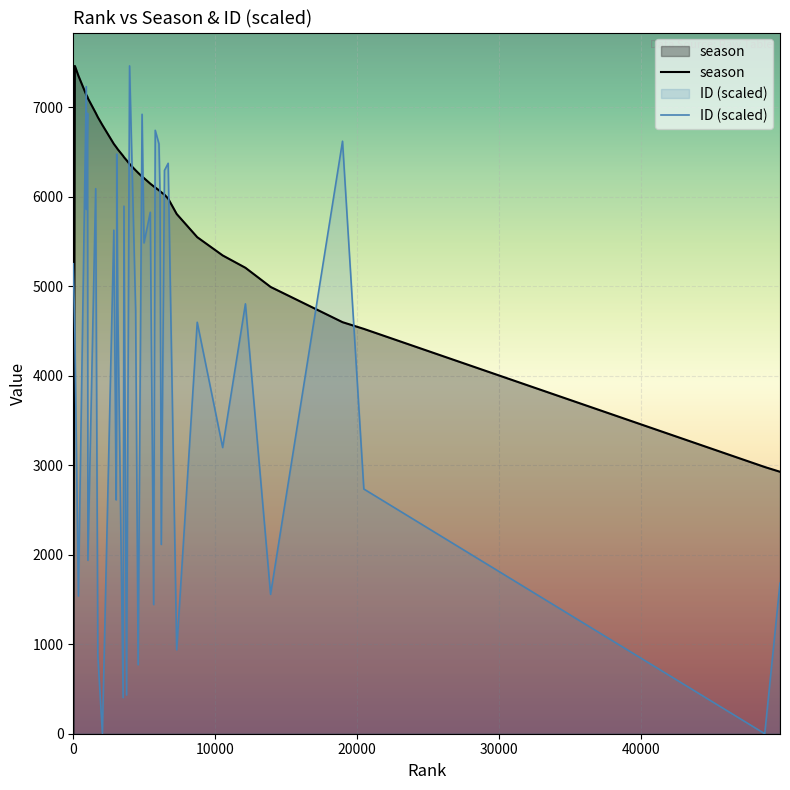

How many values in season are above zero?

39